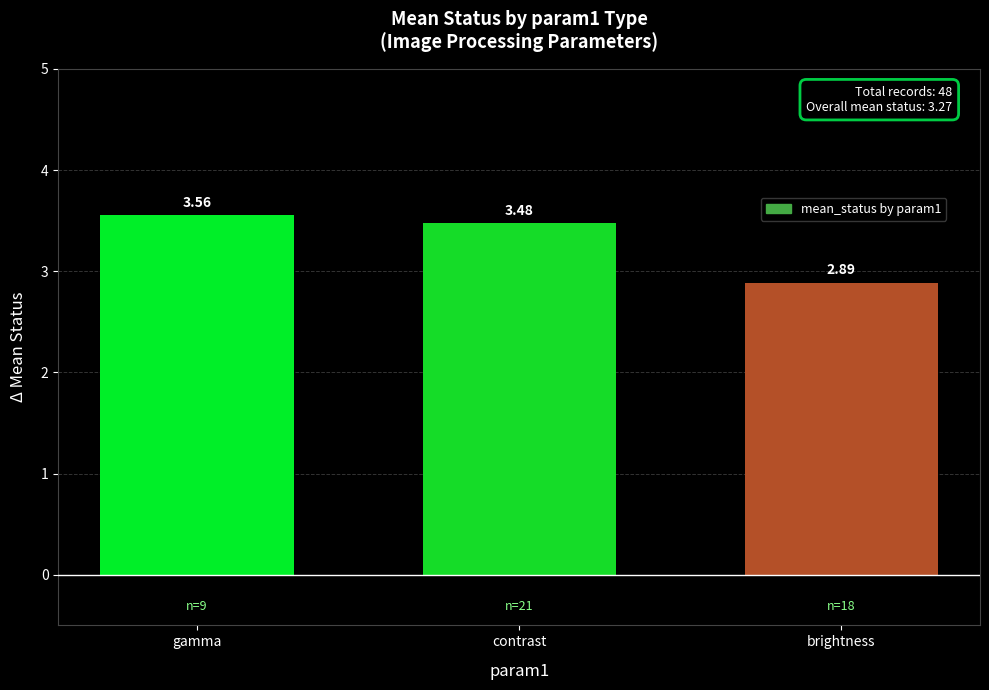

What is the minimum value shown in the chart?

2.9